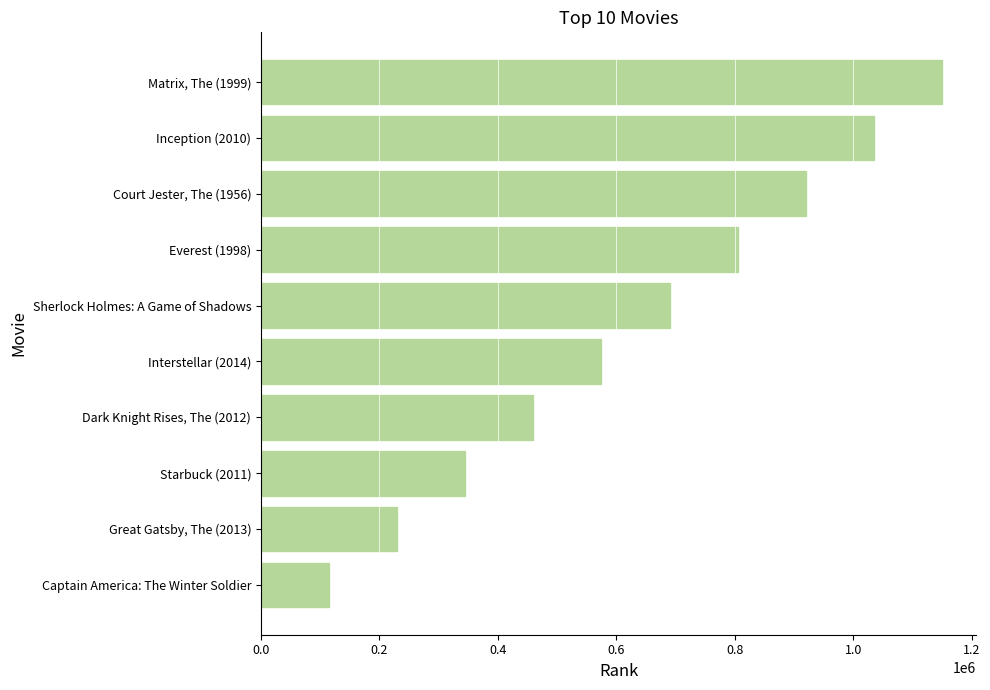

Which label corresponds to the smallest value in the chart?

Captain America: The Winter Soldier